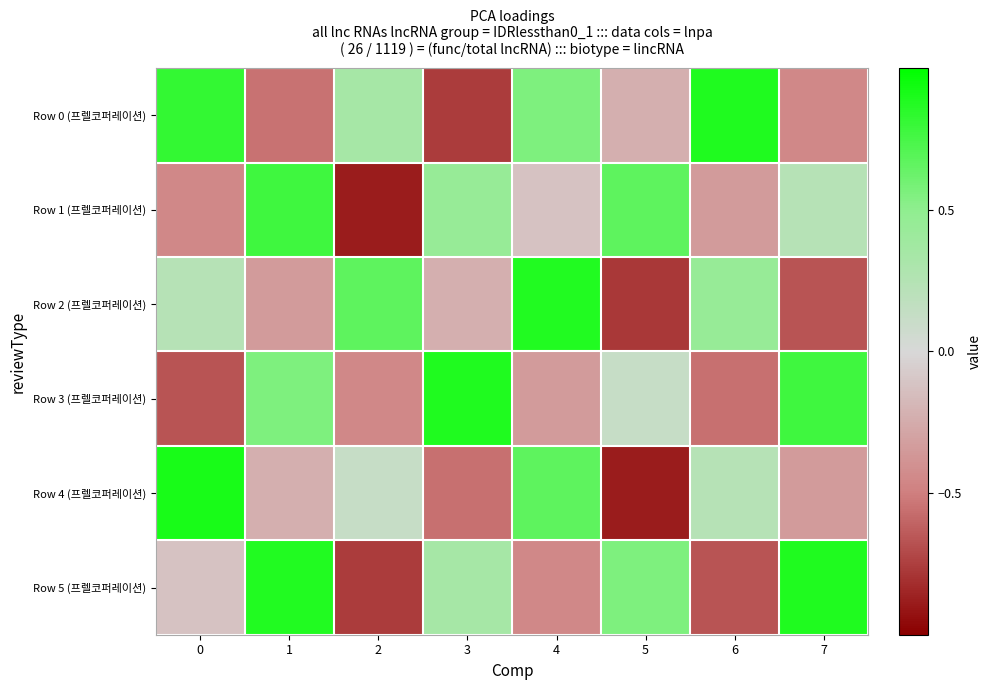

What is the minimum value shown in the chart?

-0.9